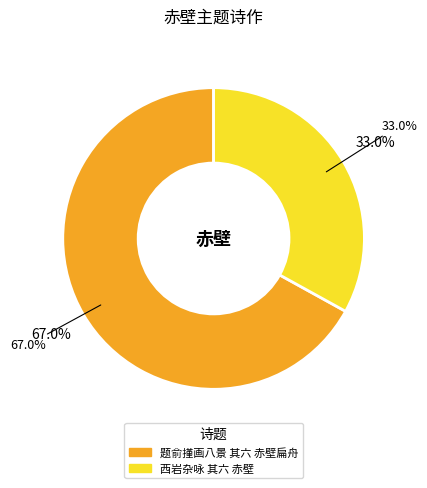

To the nearest percent, what is the combined percentage of 题俞㨷画八景 其六 赤壁扁舟 and 西岩杂咏 其六 赤壁?

100%